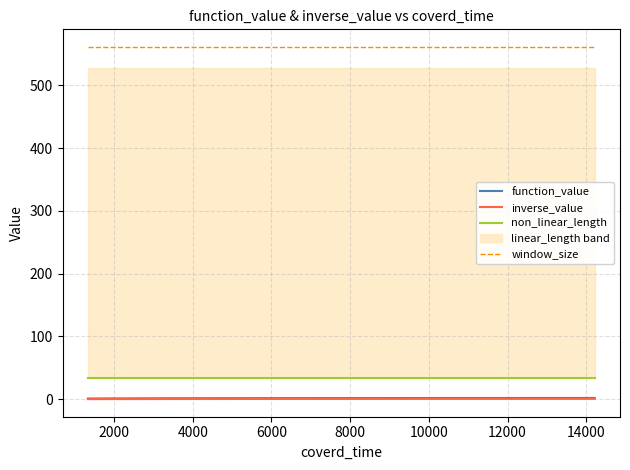

What is the maximum value shown in the chart?

561.0